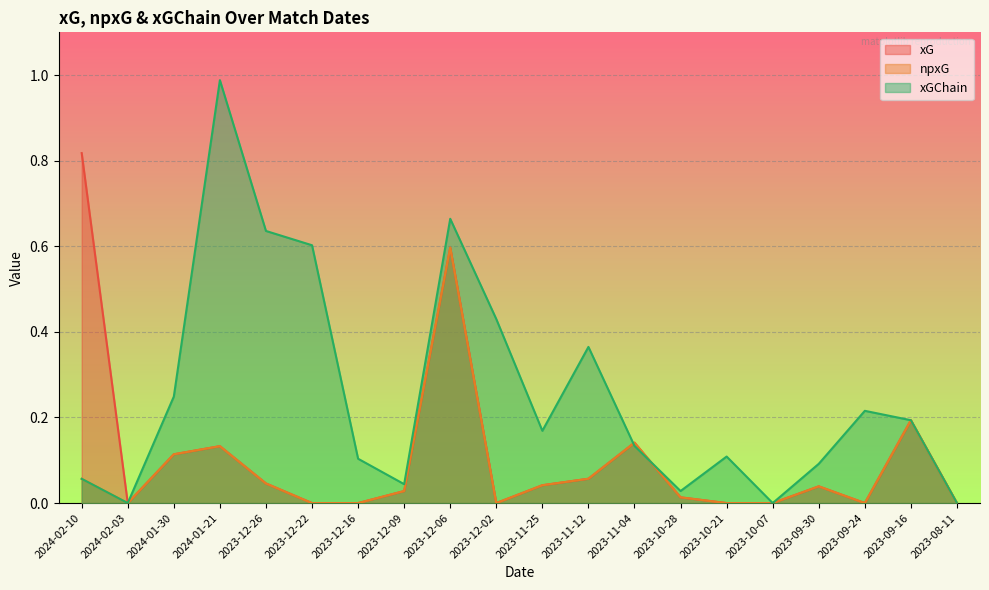

What is the average value of the xG series?

0.1